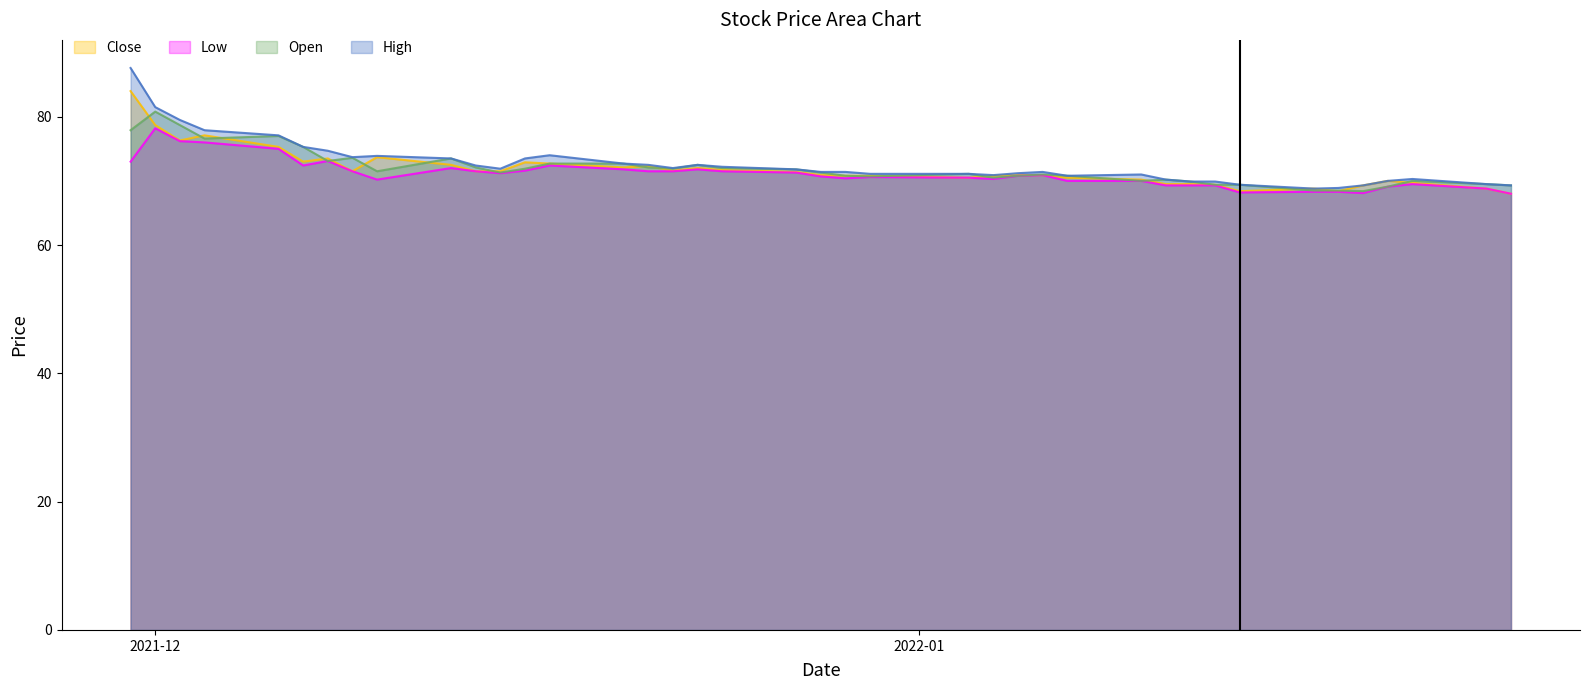

True or false: Close and Low intersect in this chart.

False